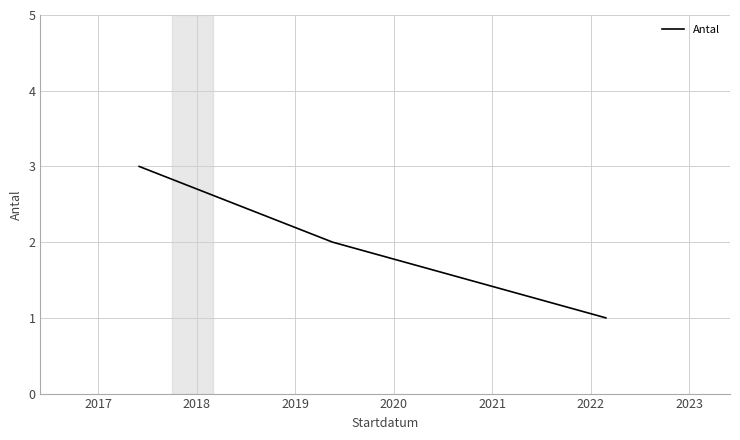

What is the sum of all values?

6